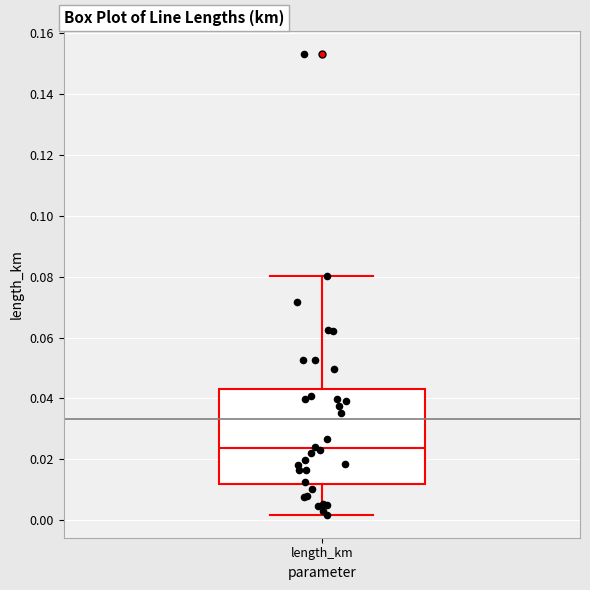

Transcribe this box plot: give where the median line is, the range the box spans, and where the two whiskers end, as read against the y-axis. The values are not printed on the chart, so give them approximately, as read against the axis.

median 0.024, box 0.012 to 0.044, whiskers 0.002 to 0.080